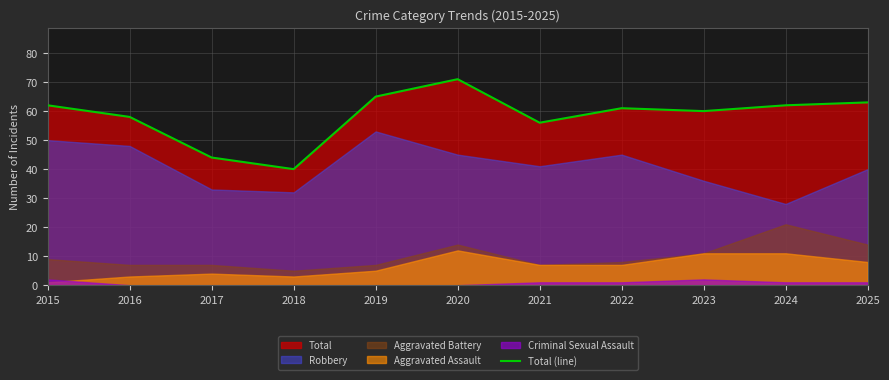

At which label is the value closest to 55?

2021